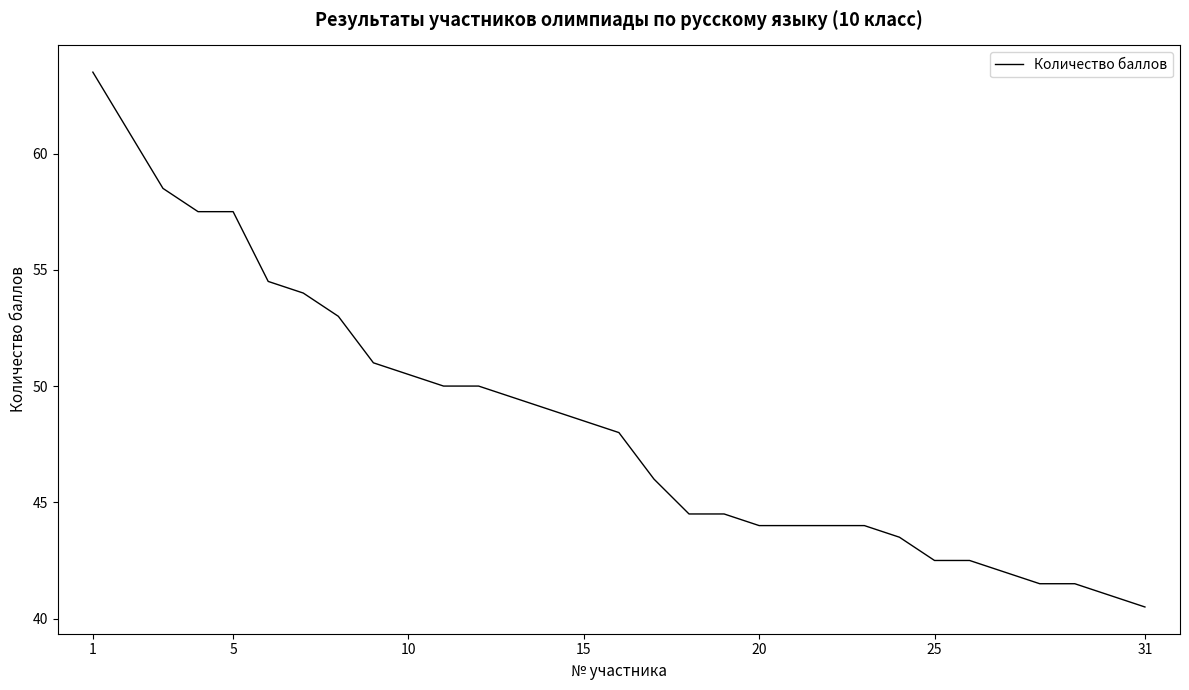

What is the maximum value shown in the chart?

63.5